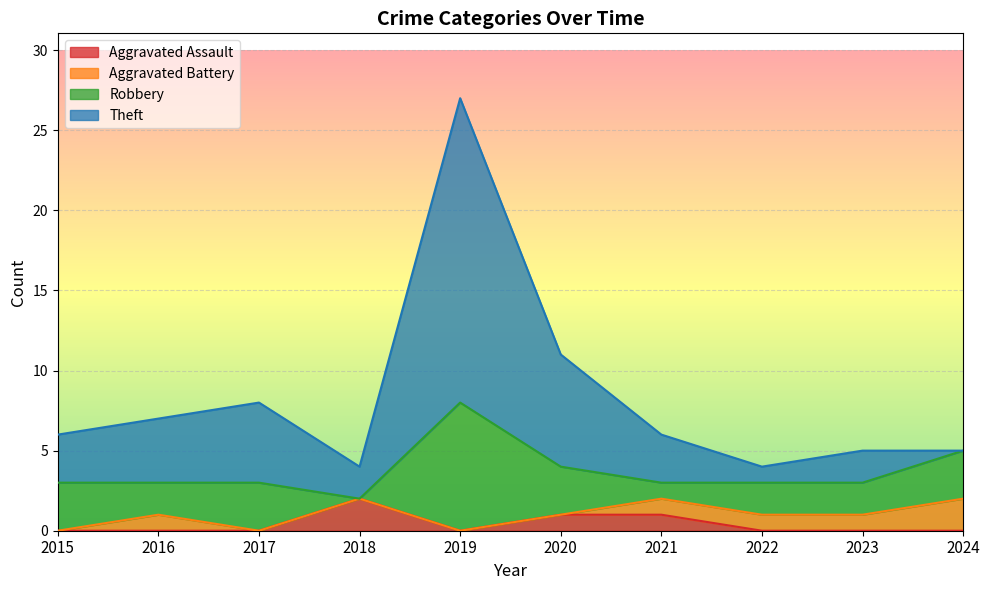

What is the highest value of the Theft series?

27